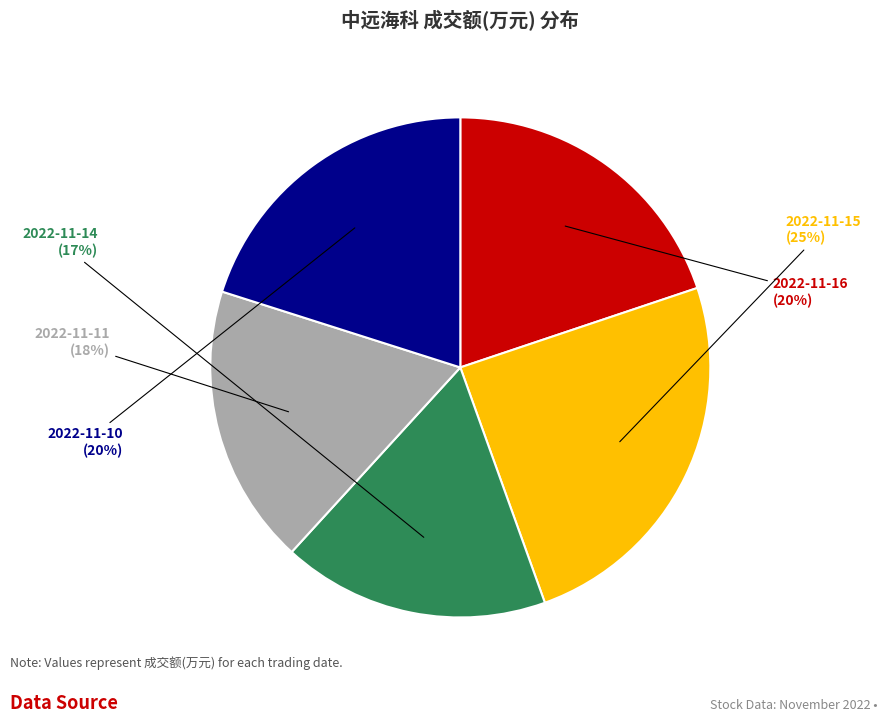

To the nearest percent, what is the difference between the 2022-11-10 and 2022-11-15 slice percentages?

5%